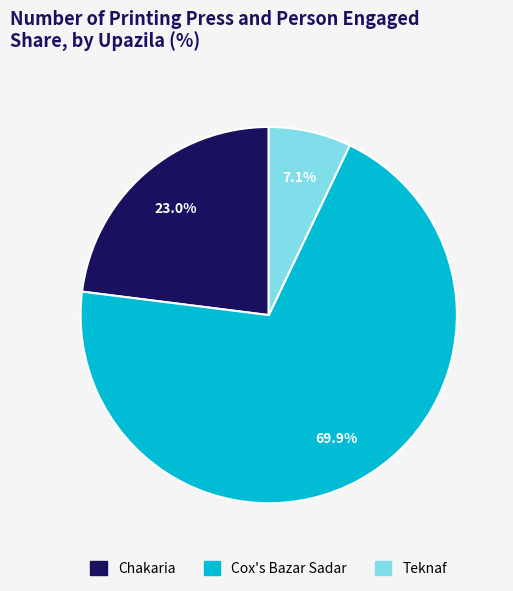

Which category accounts for the majority?

Cox's Bazar Sadar